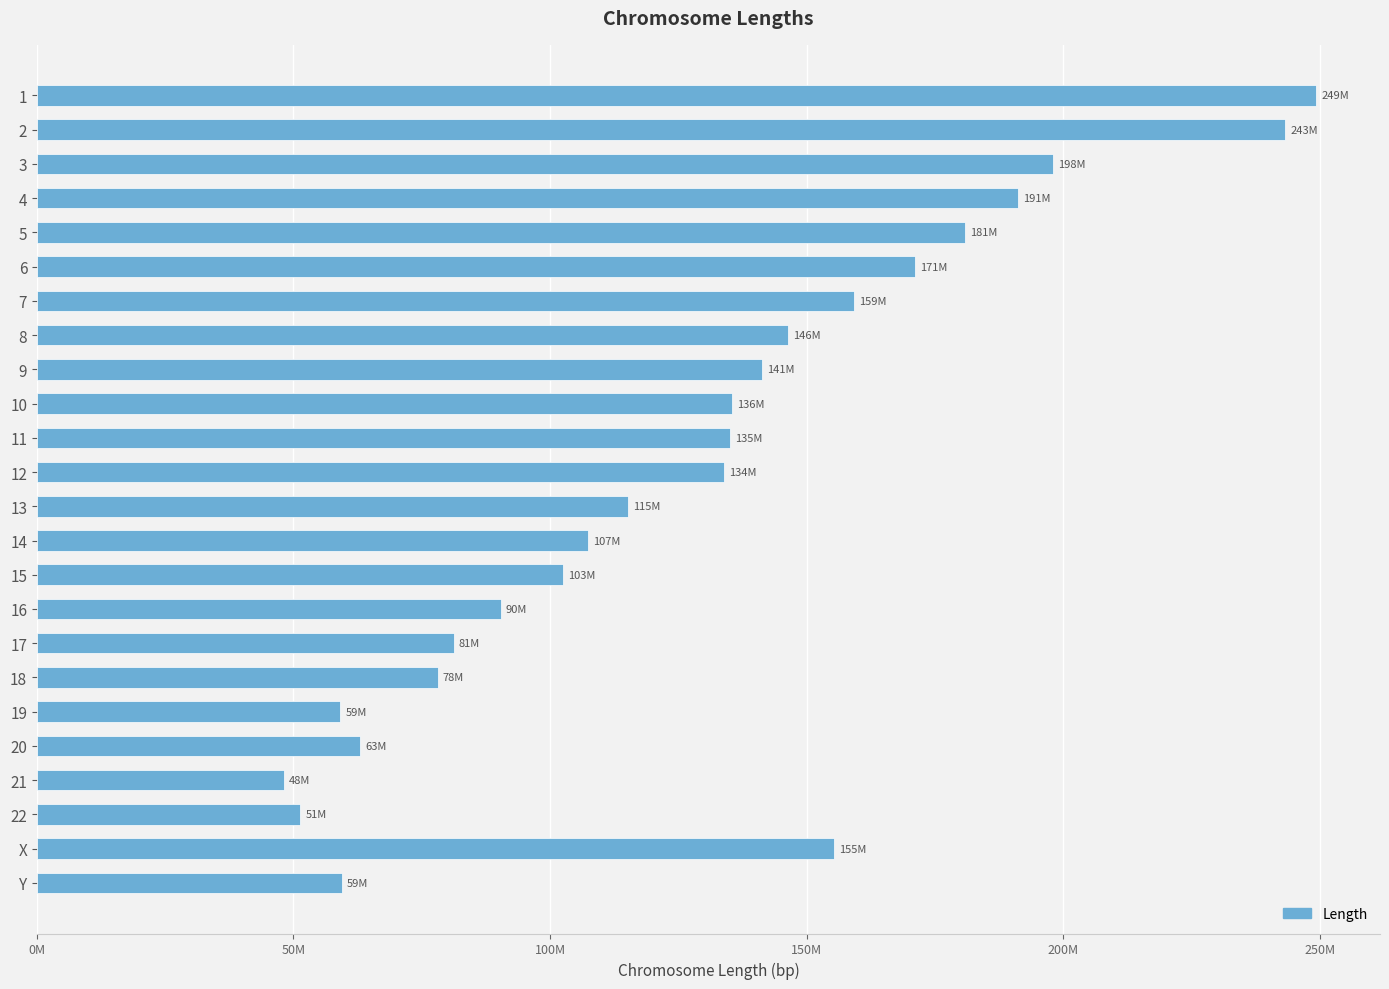

Does the chart contain any negative values?

No